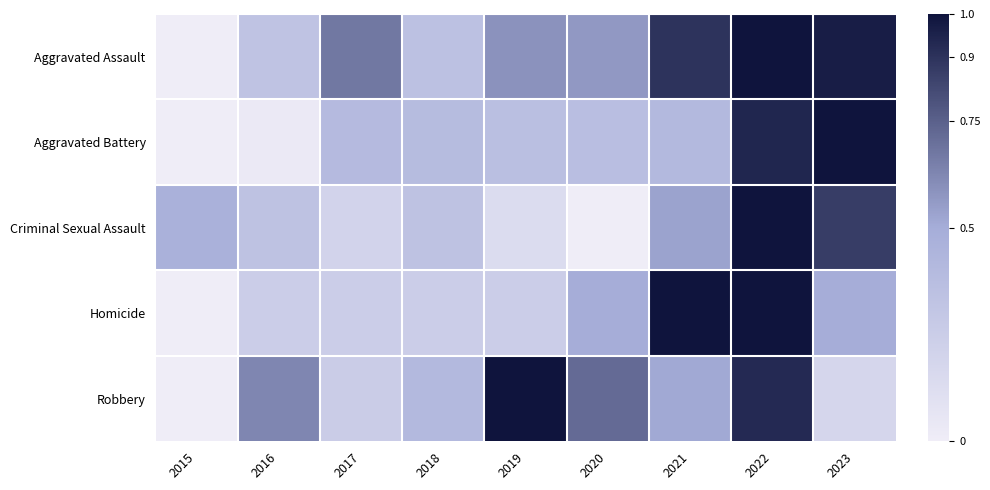

At how many categories does at least one series exceed 0?

9